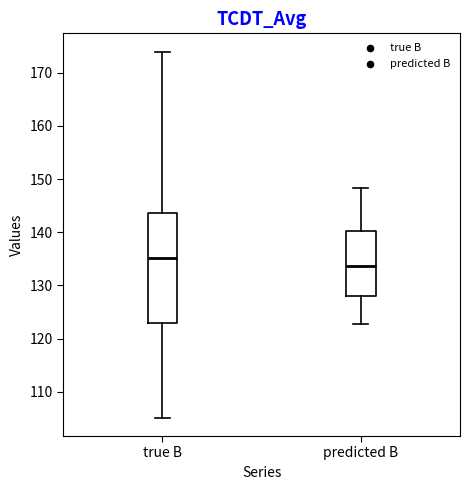

Reading left to right, read every box against the y-axis: the position of its median line, the range the box covers, and the ends of its whiskers. The values are not printed on the chart, so give them approximately, as read against the axis.

true B: median 135, box 123 to 144, whiskers 105 to 174
predicted B: median 134, box 128 to 140, whiskers 123 to 148